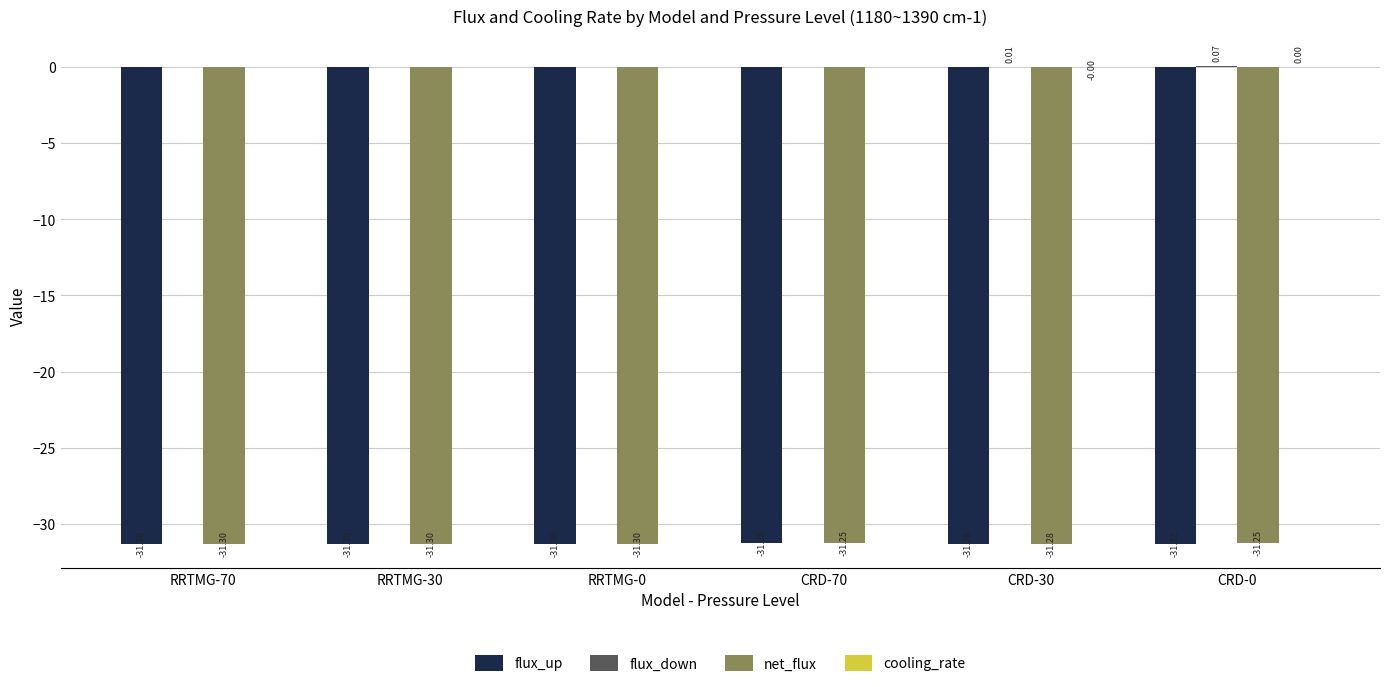

What is the sum of the net_flux values at RRTMG-0 and CRD-70?

-62.5